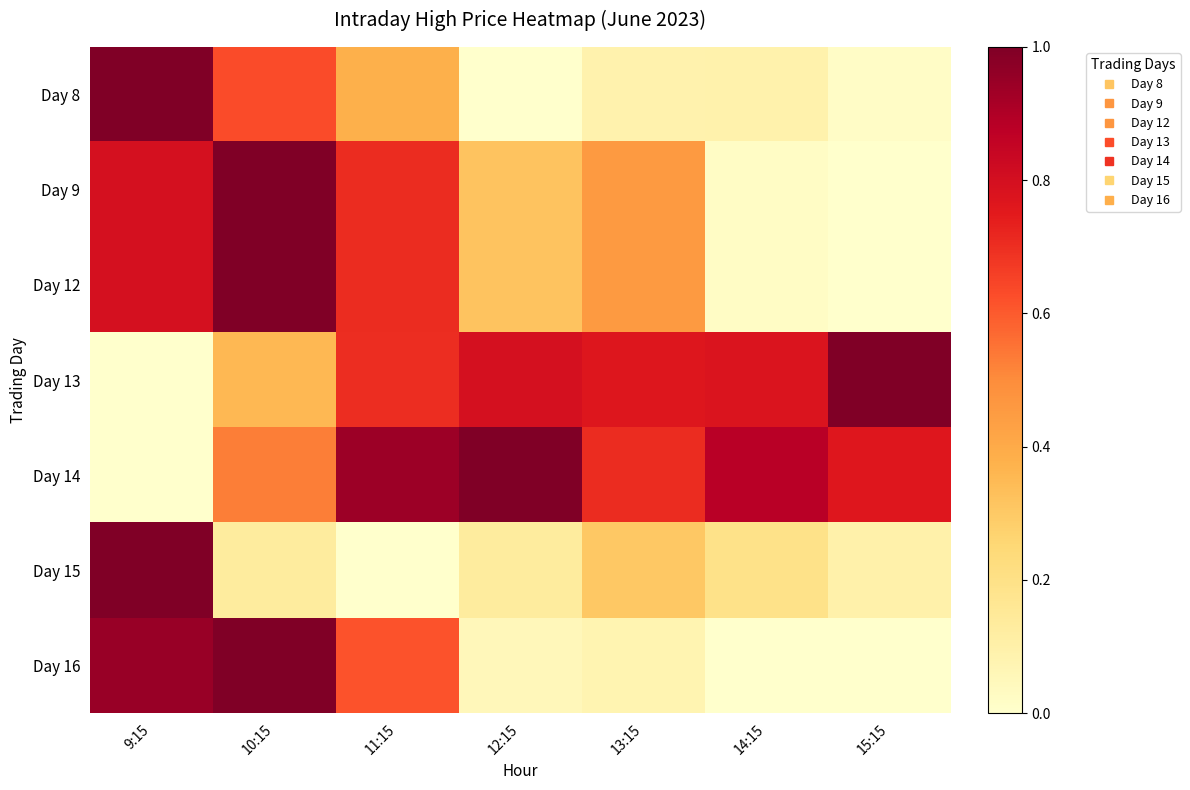

At which category is the sum across all series the highest?

10:15